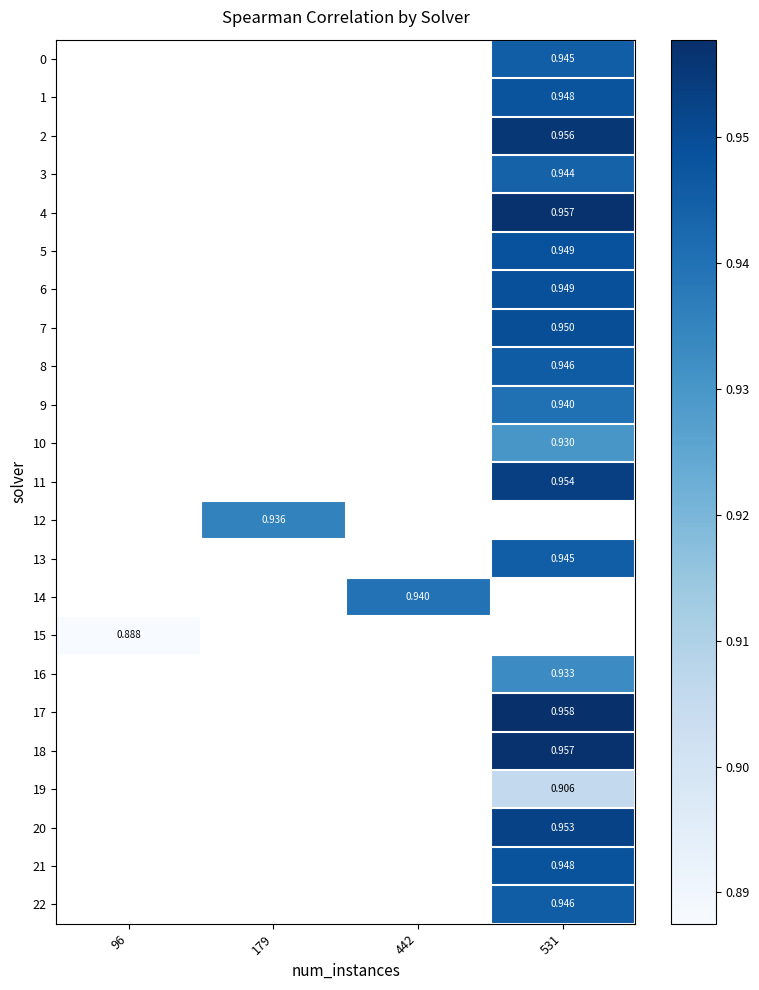

What is the minimum value shown in the chart?

0.9